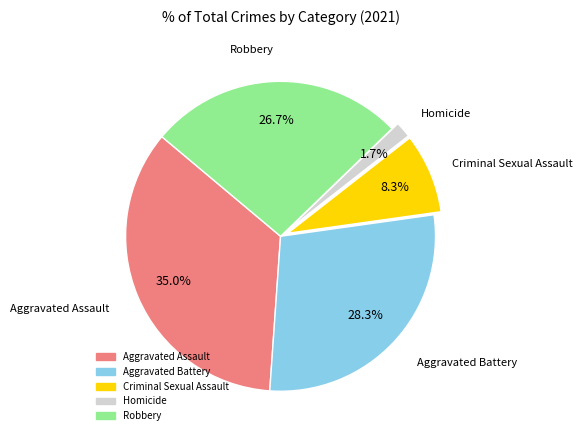

What is the smallest slice in the pie chart?

Homicide